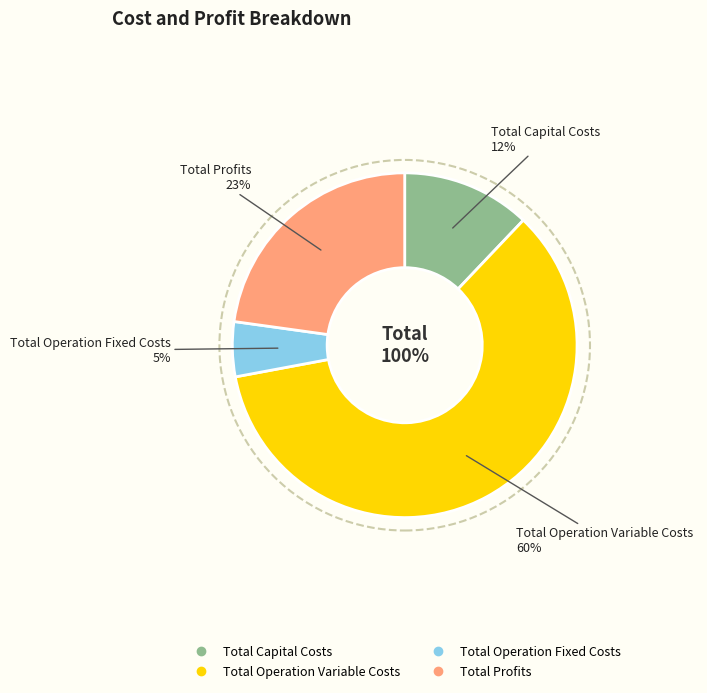

To the nearest percent, what is the difference between the Total Capital Costs and Total Profits slice percentages?

11%